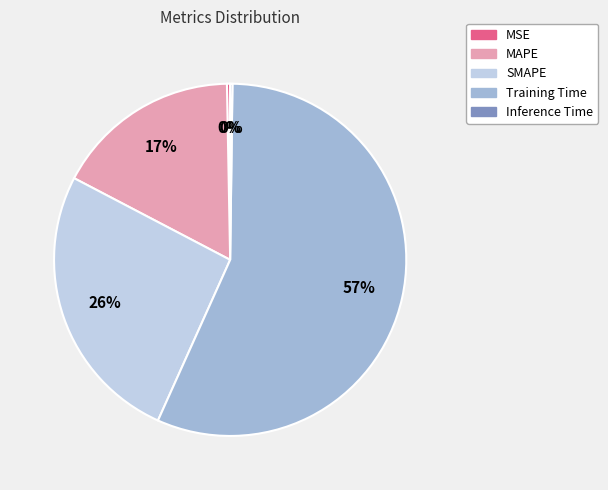

To the nearest percent, what is the combined percentage of MSE and MAPE?

17%